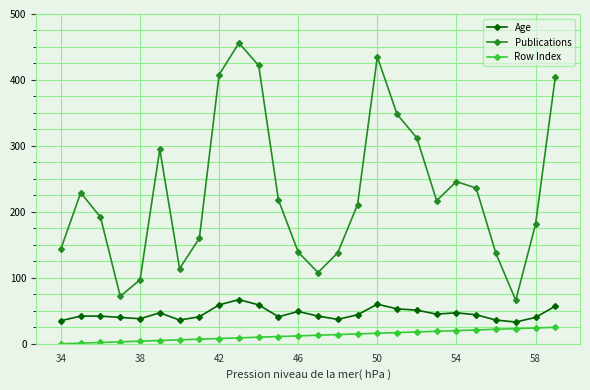

What is the minimum value for Publications?

66